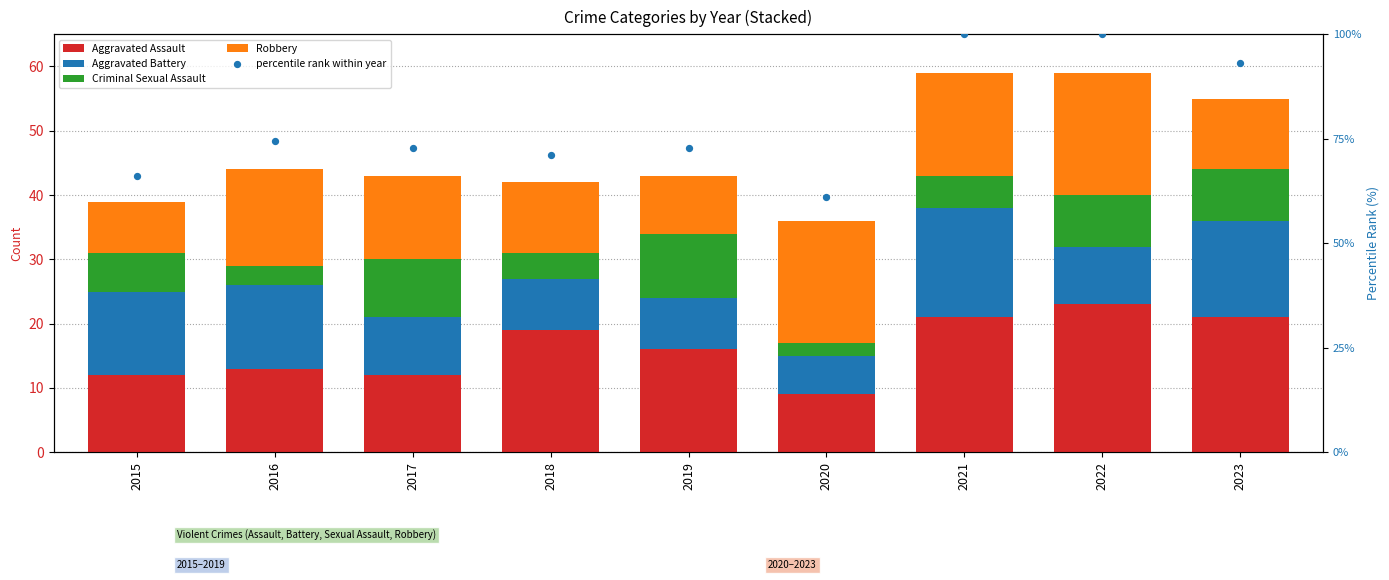

What are all the series names shown in the legend?

Aggravated Assault, Aggravated Battery, Criminal Sexual Assault, Robbery, percentile rank within year